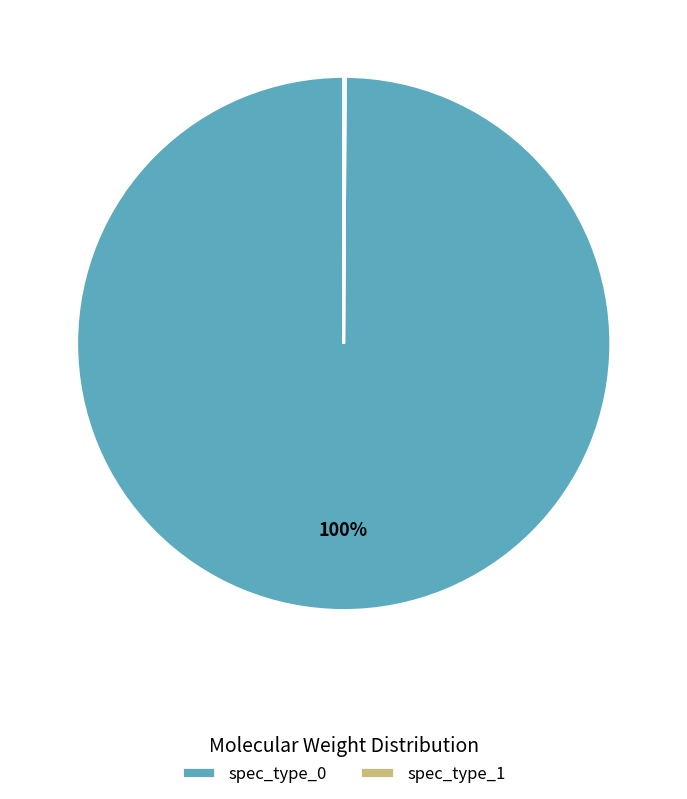

To the nearest percent, what portion does spec_type_0 represent?

100%